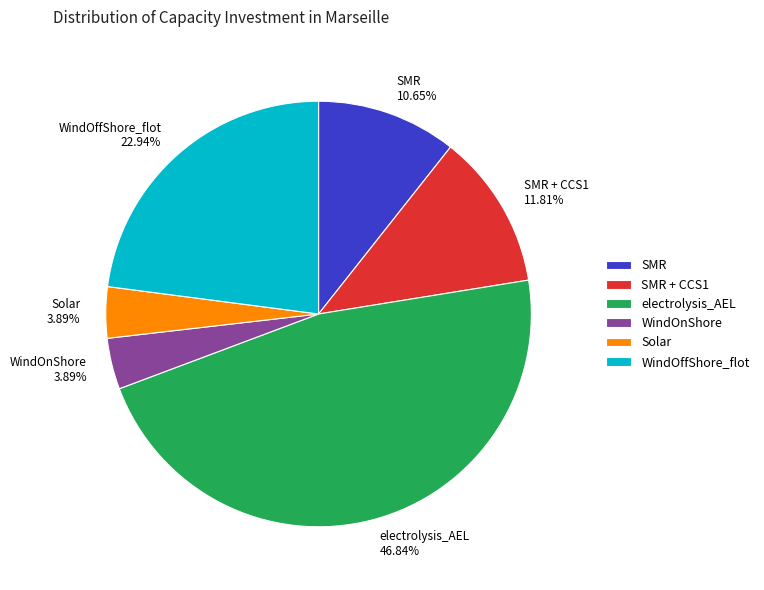

How many segments does this pie chart have?

6